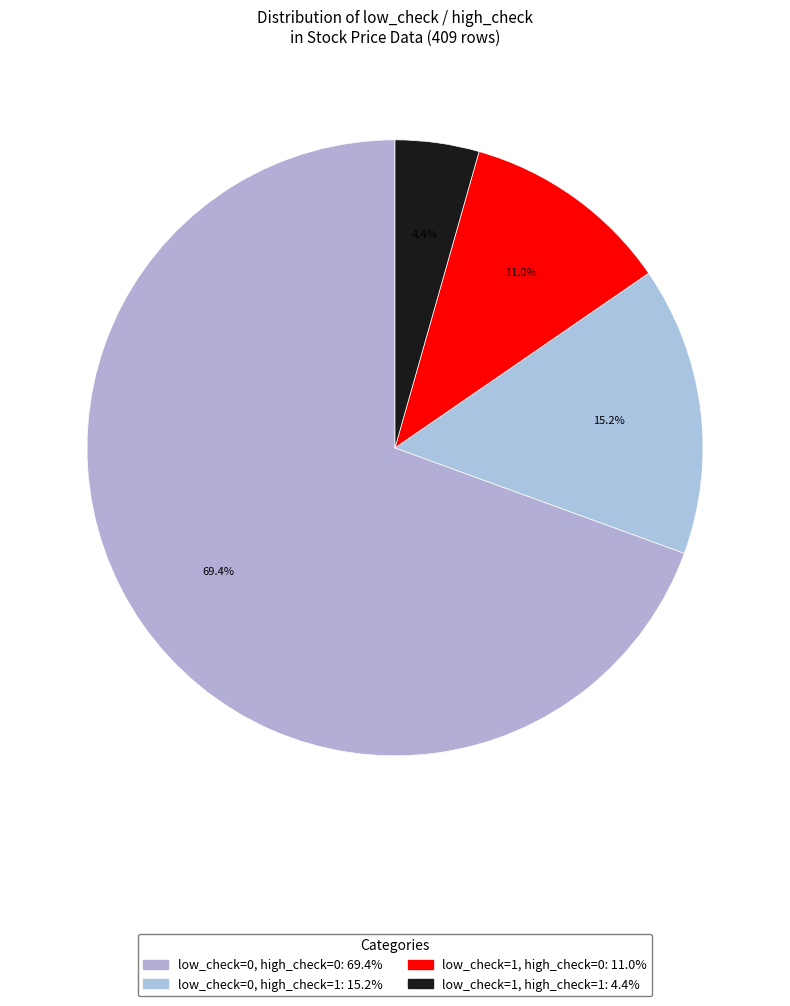

Count the number of slices in the pie.

4